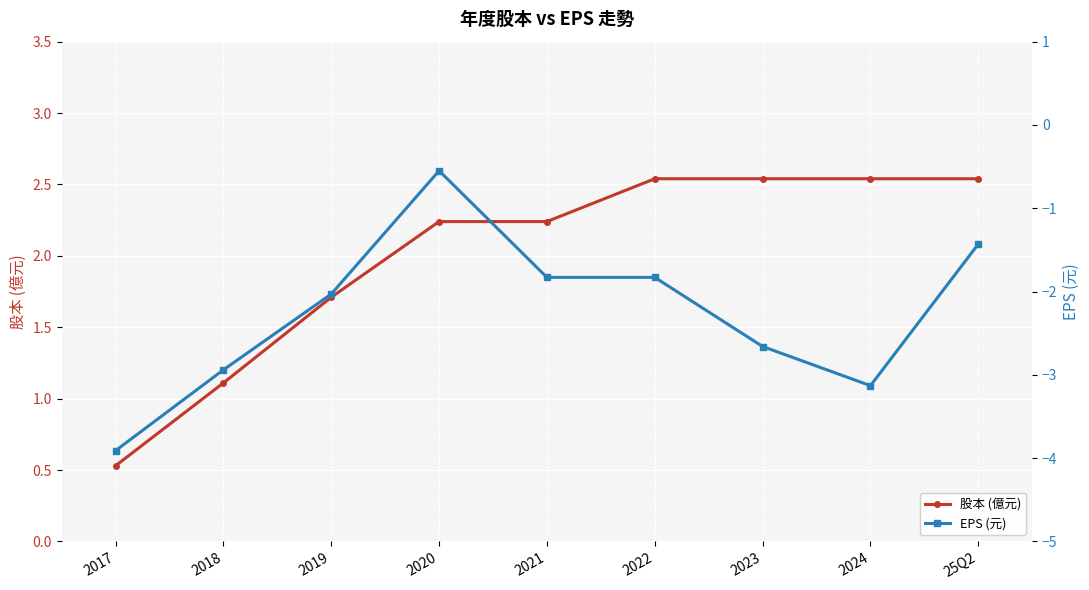

The value of EPS (元) at 2023 is -4.6. True or false?

False